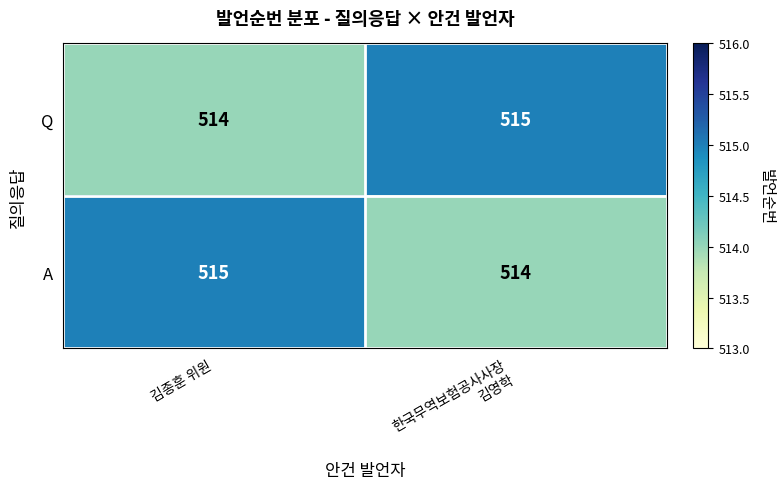

What is the lowest value of the A series?

514